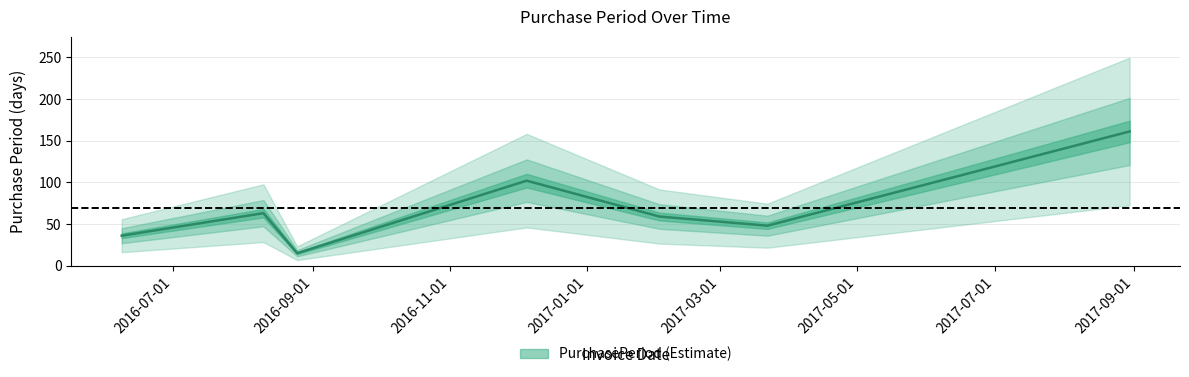

At which label does the data first exceed 59?

2016-08-10